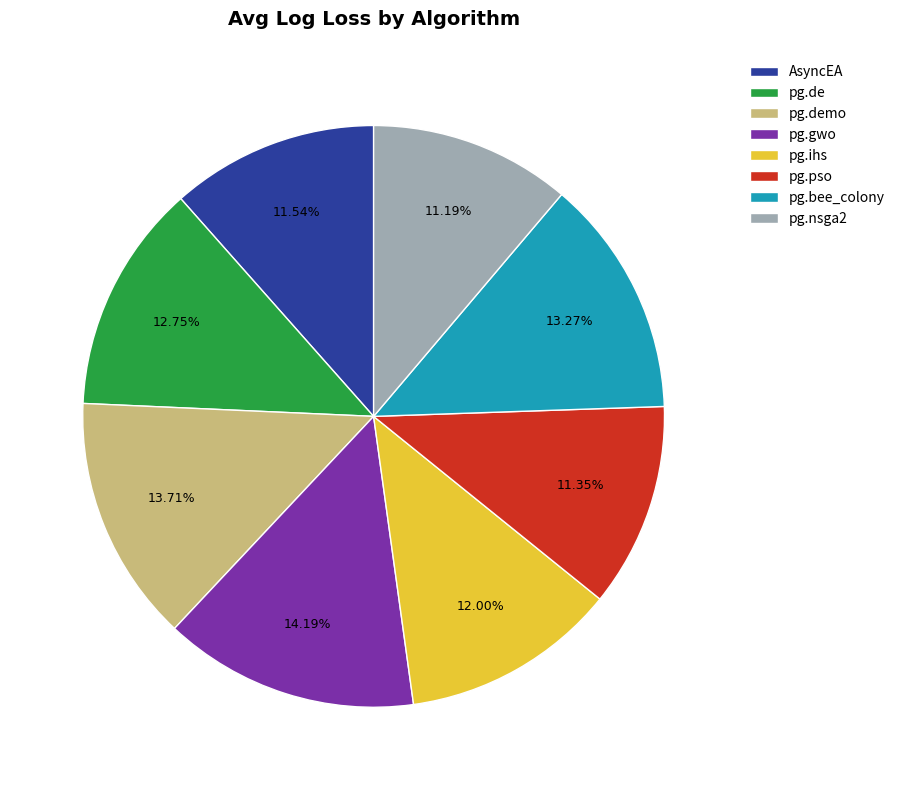

To the nearest percent, what is the average slice percentage?

12%